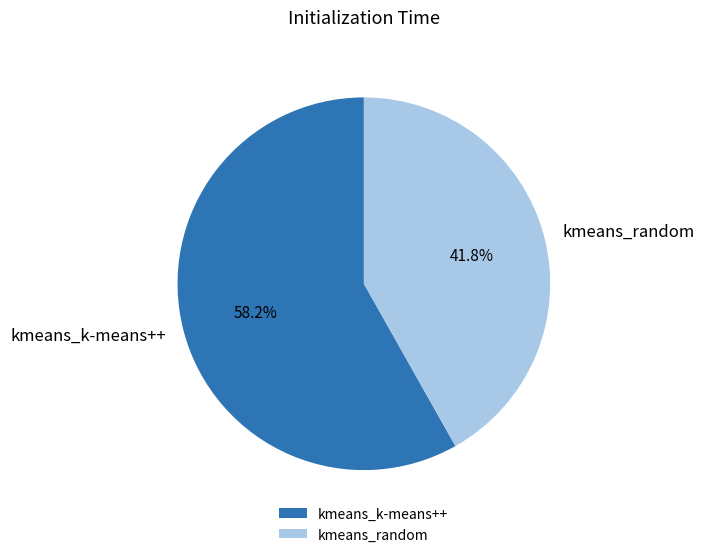

The kmeans_random slice represents 27% of the pie. True or false?

False